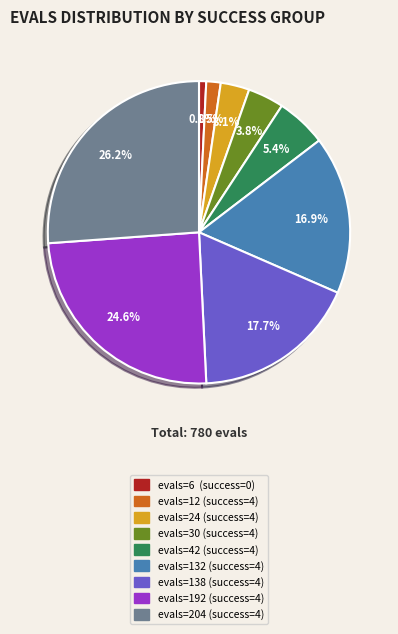

What is the total percentage of evals=192 (success=4) and evals=42 (success=4)?

30.0%